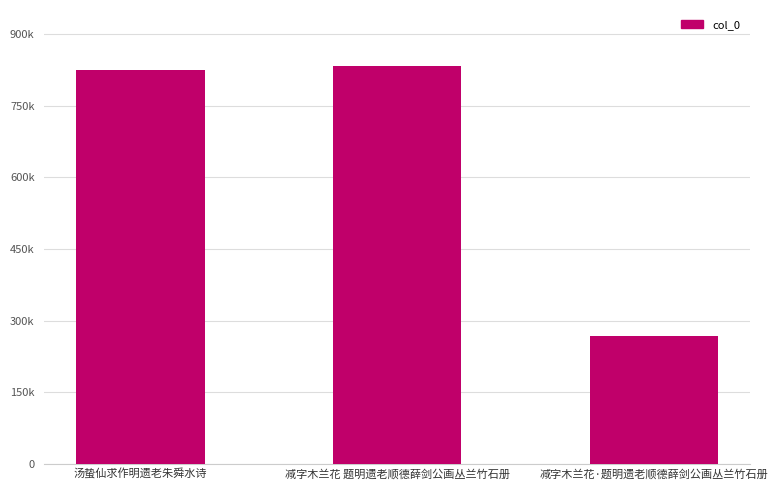

What is the maximum value shown in the chart?

833095